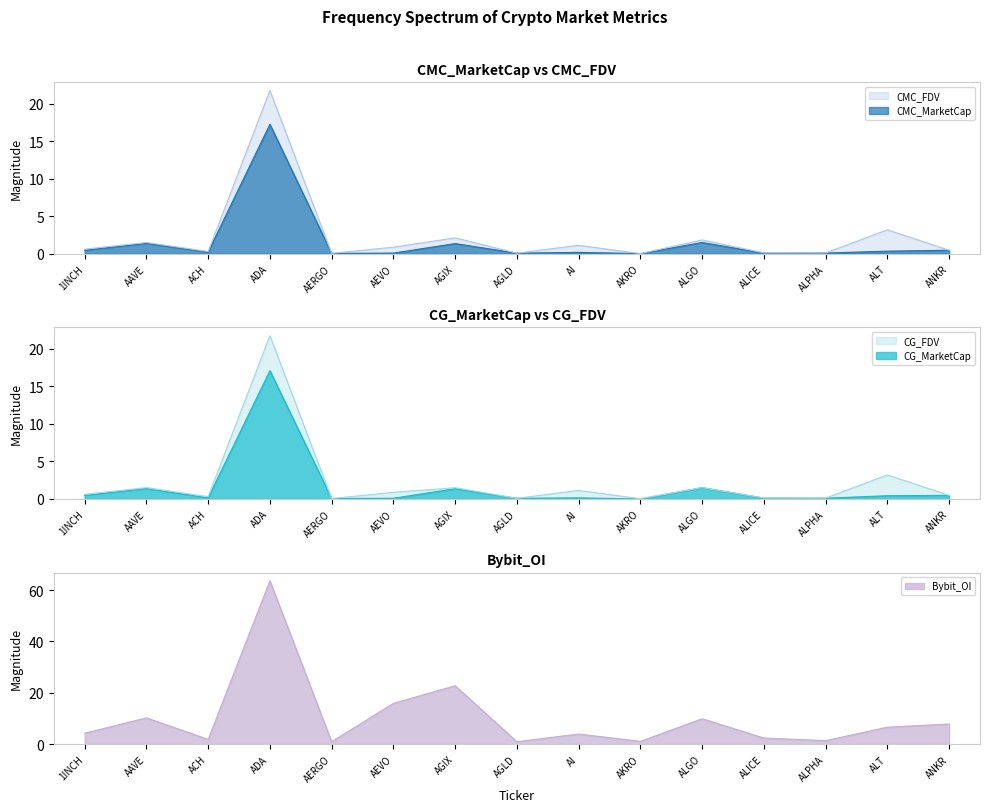

What is the spread (max minus min) of values at ALICE?

2.3